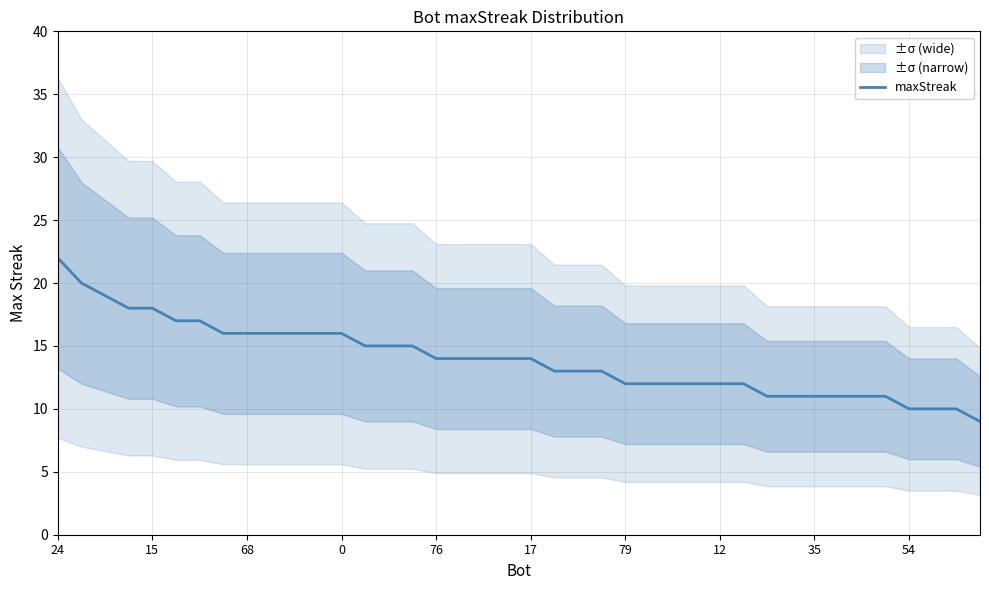

What is the highest value of the maxStreak series?

22